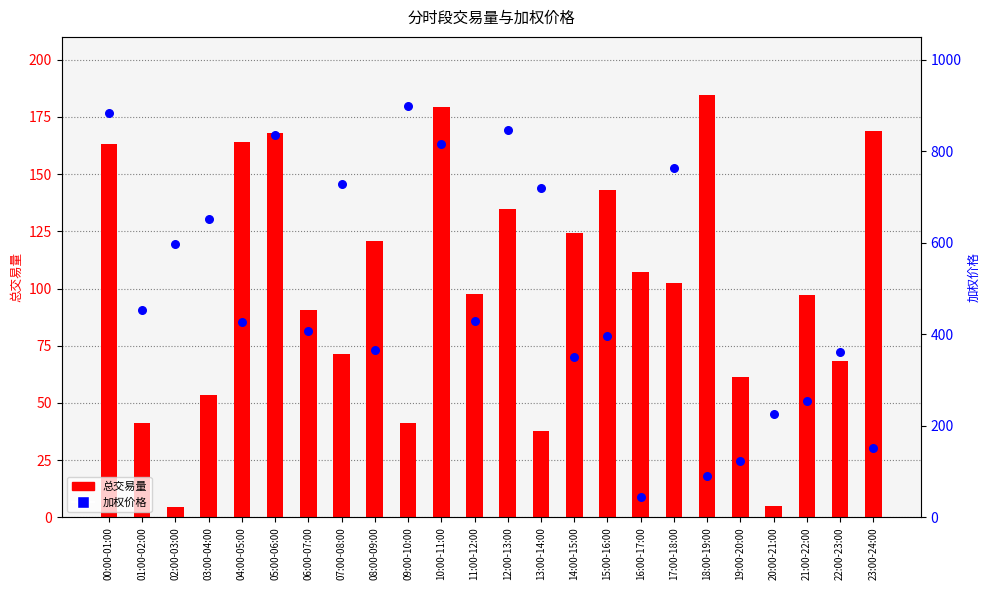

Which series has the largest total across all categories?

加权价格